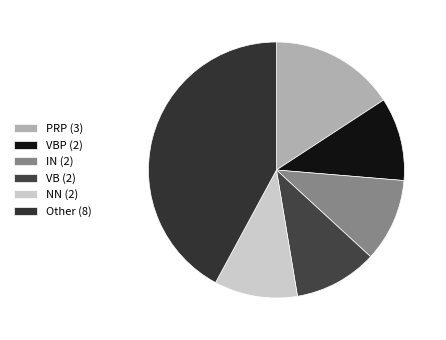

How many slices are in this pie chart?

6